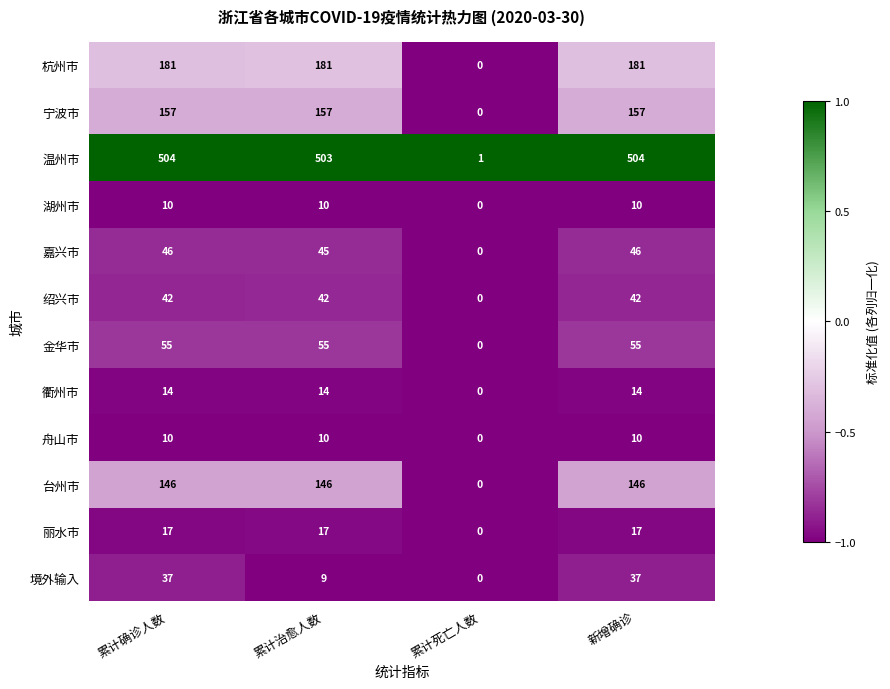

Which category has the lowest value across all series?

累计死亡人数